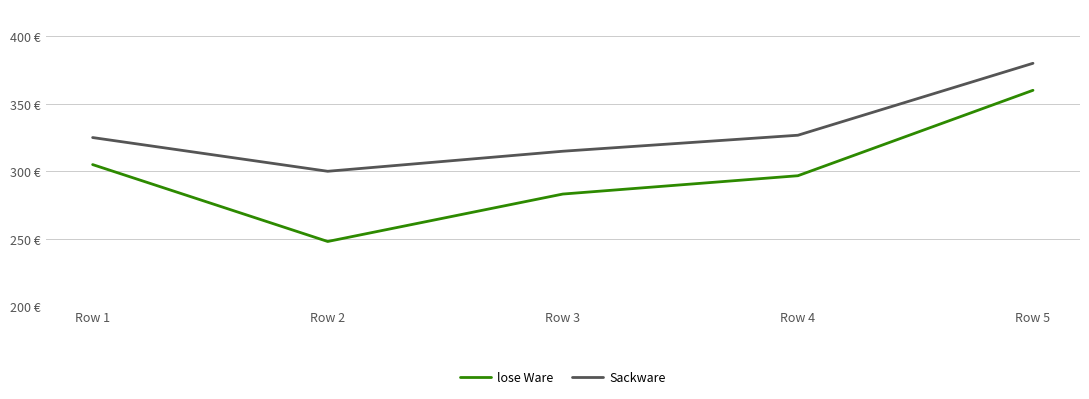

Where does the Sackware series first go above 324?

Row 1